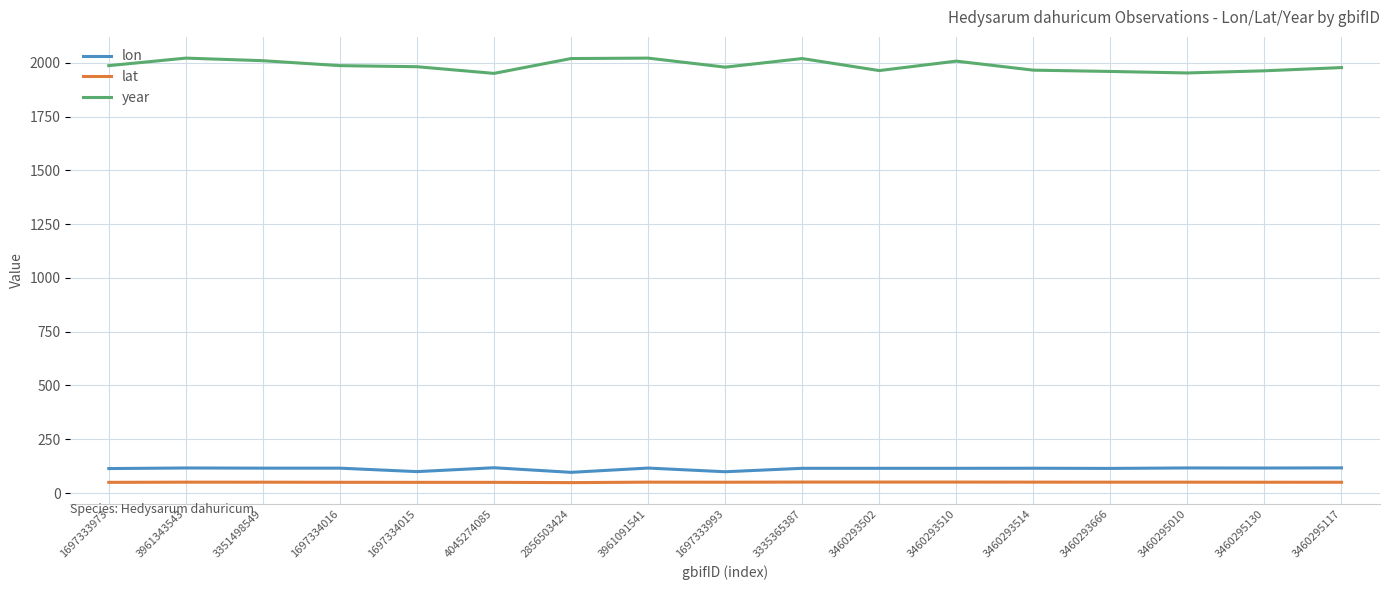

True or false: lon has a value of 175.0 at 1697333993.

False